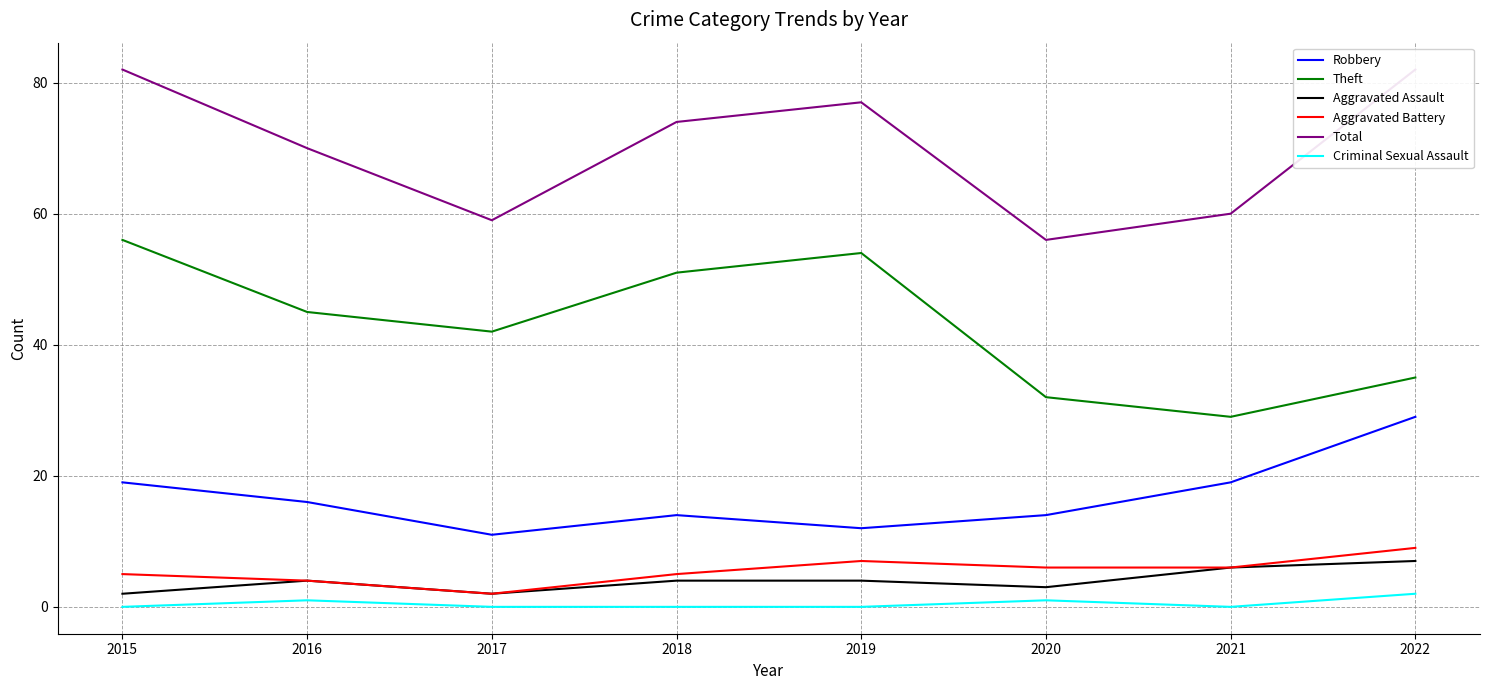

In Aggravated Assault, how many points are higher than both neighbors (excluding endpoints)?

1